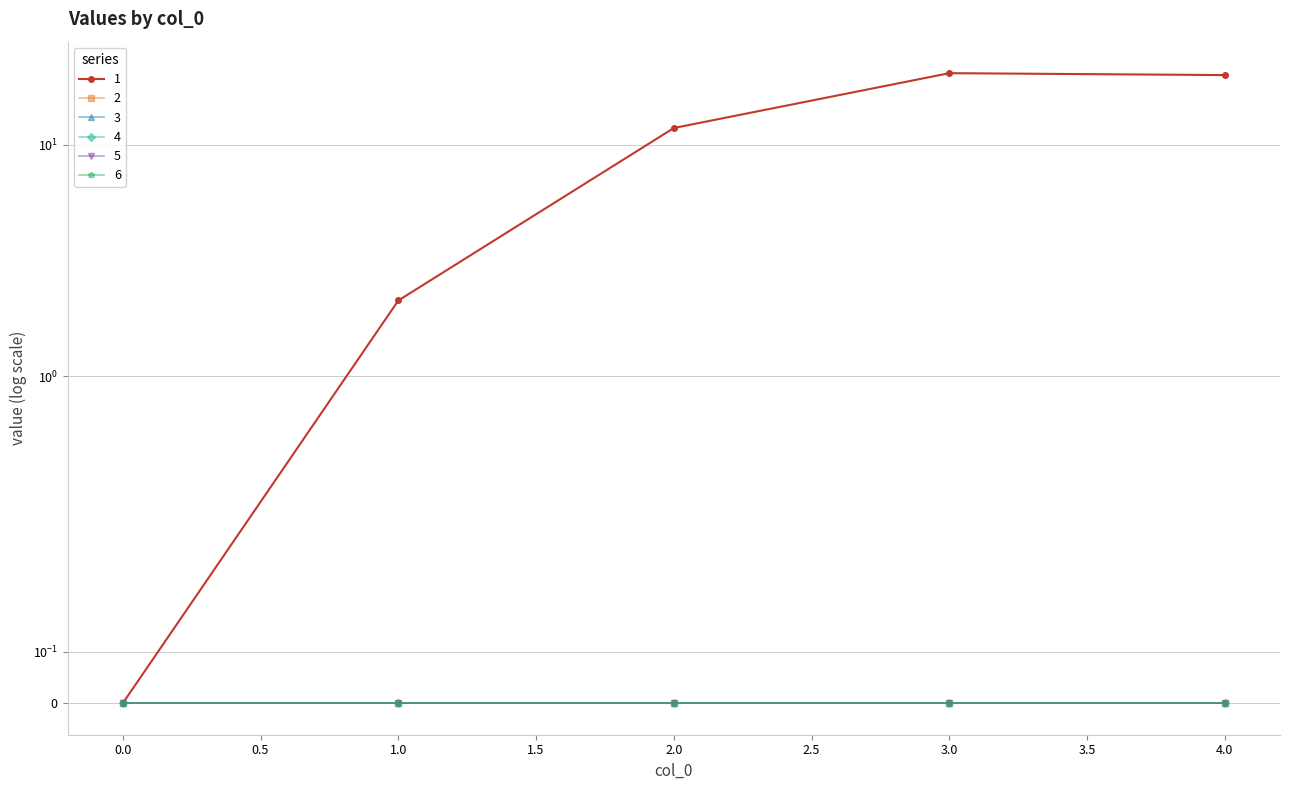

Reading left to right, extract all data points from this chart.

1: 0=0.0	1=2.1	2=11.8	3=20.4	4=20.0
2: 0=0.0	1=0.0	2=0.0	3=0.0	4=0.0
3: 0=0.0	1=0.0	2=0.0	3=0.0	4=0.0
4: 0=0.0	1=0.0	2=0.0	3=0.0	4=0.0
5: 0=0.0	1=0.0	2=0.0	3=0.0	4=0.0
6: 0=0.0	1=0.0	2=0.0	3=0.0	4=0.0